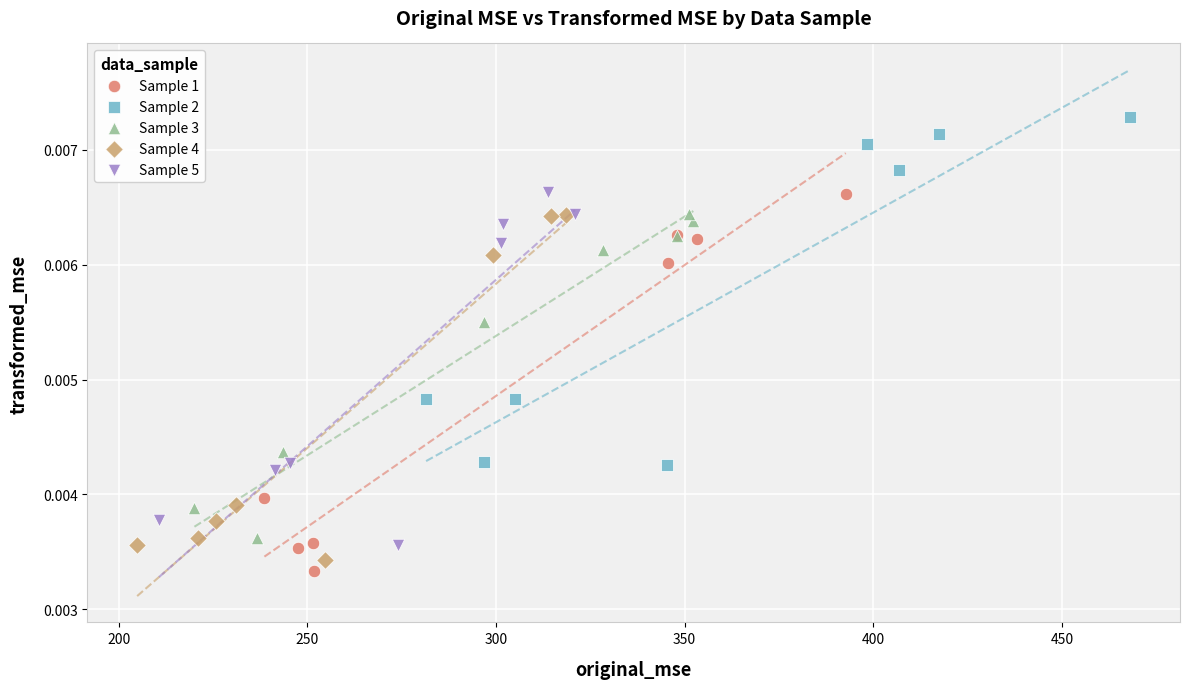

Which series contains the highest Y value?

Sample 2